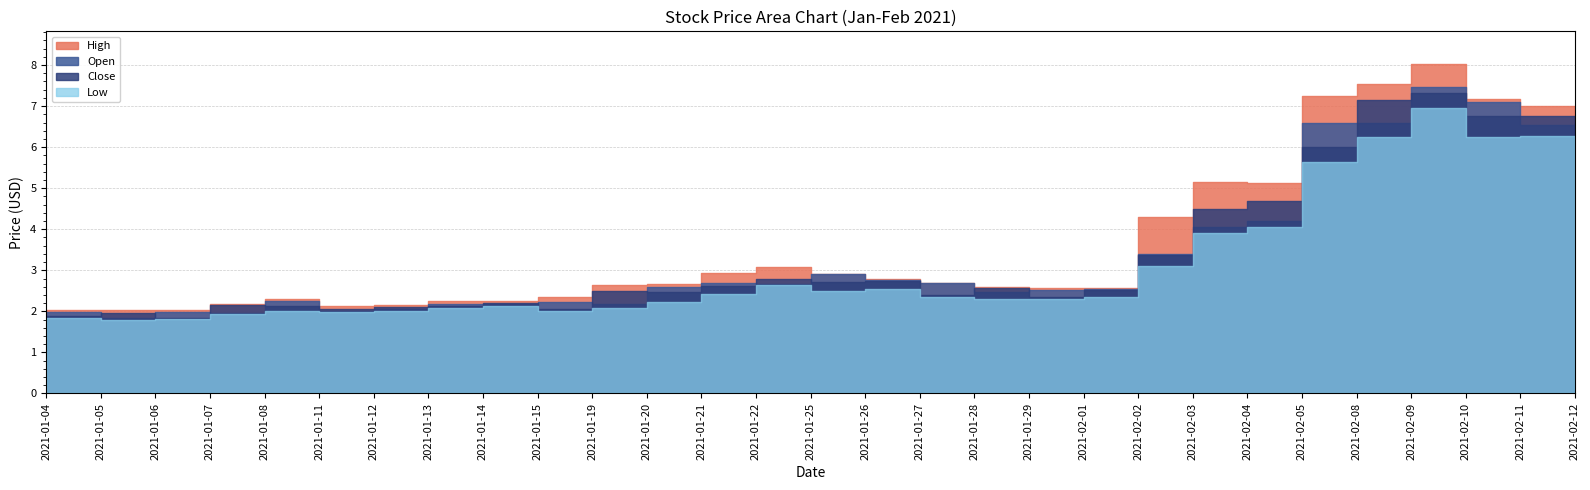

At how many categories does at least one series exceed 4?

9